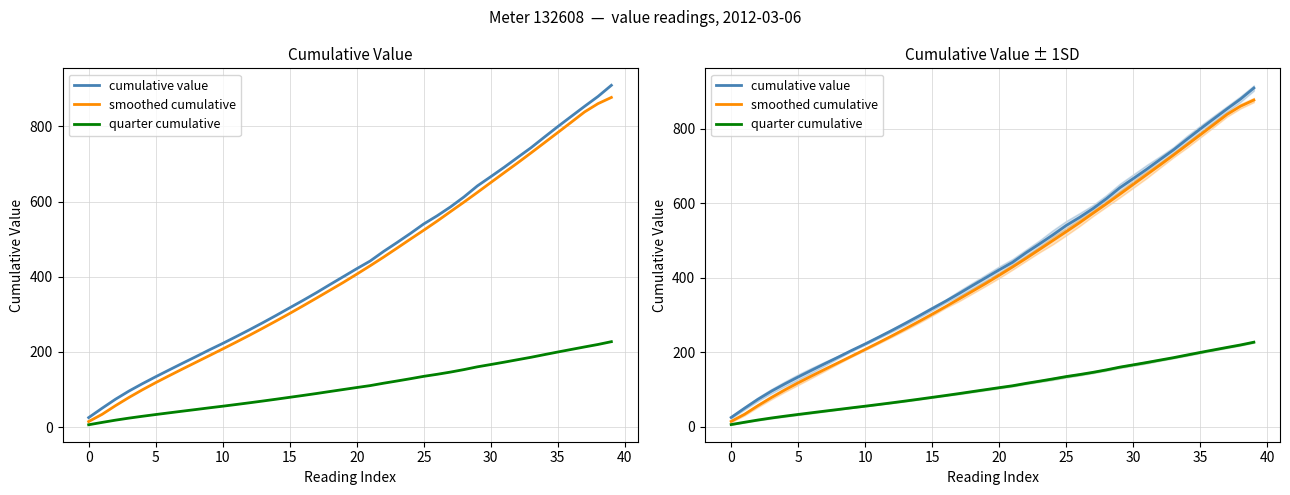

Rank the series at 21 from lowest to highest value.

quarter cumulative, smoothed cumulative, cumulative value